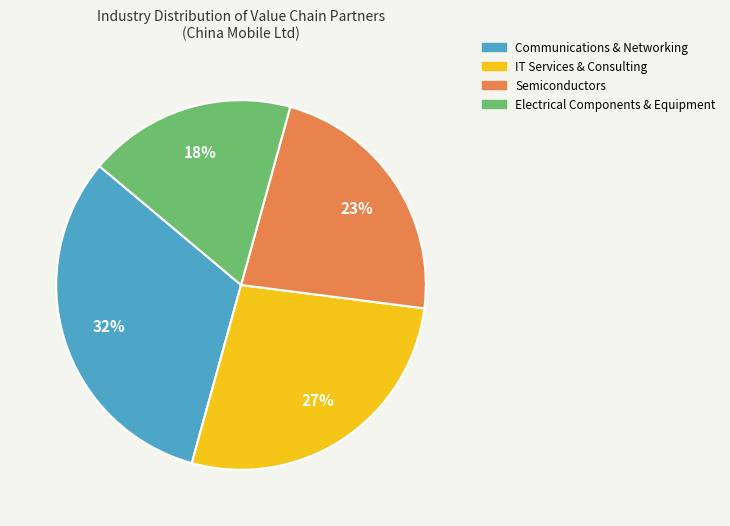

What is the ratio of the value at Electrical Components & Equipment to the value at Semiconductors?

0.8